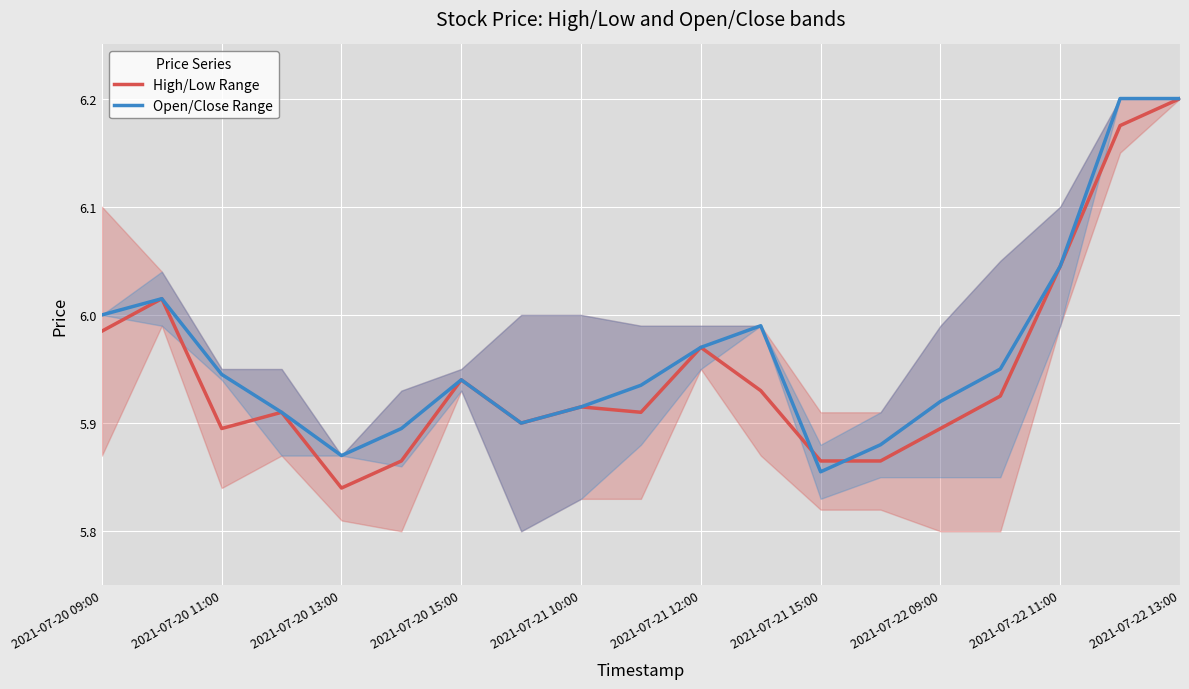

What is the sum of the Open/Close Range values at 2021-07-21 15:00 and 2021-07-22 11:00?

11.9